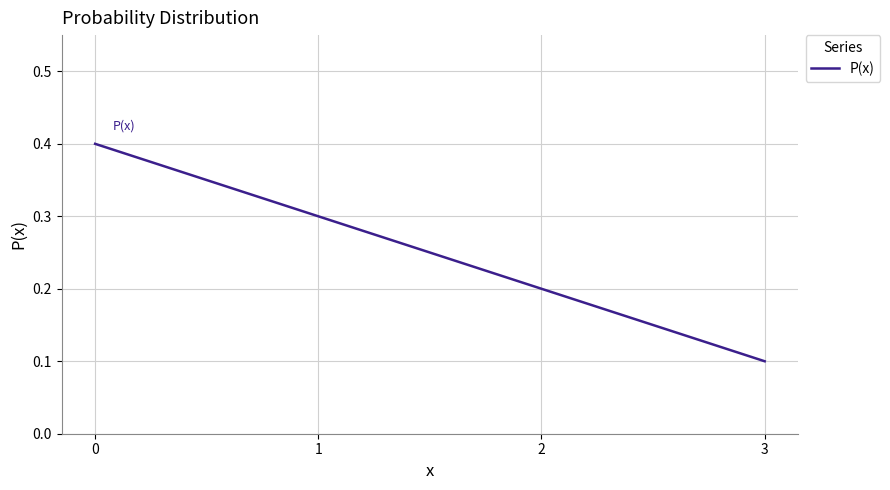

Reading left to right, extract all data points from this chart.

0.4	0.3	0.2	0.1